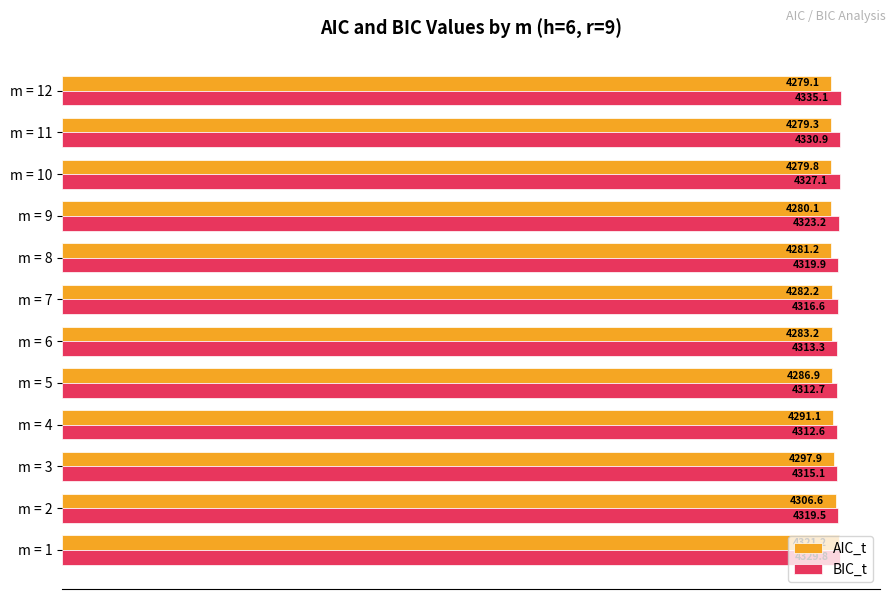

Which series has the widest spread of values?

AIC_t